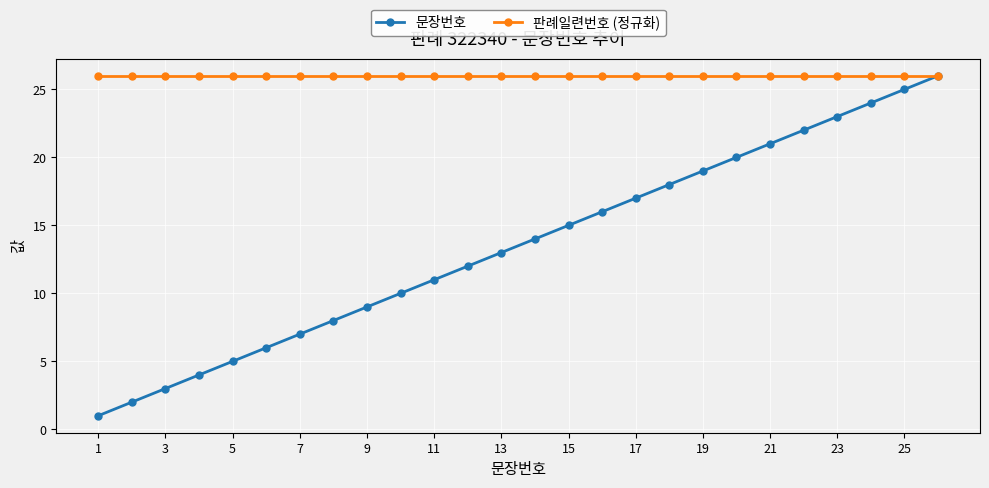

Reading left to right, extract all data points from this chart.

문장번호: 1	2	3	4	5	6	7	8	9	10	11	12	13	14	15	16	17	18	19	20	21	22	23	24	25	26
판례일련번호 (정규화): 26	26	26	26	26	26	26	26	26	26	26	26	26	26	26	26	26	26	26	26	26	26	26	26	26	26